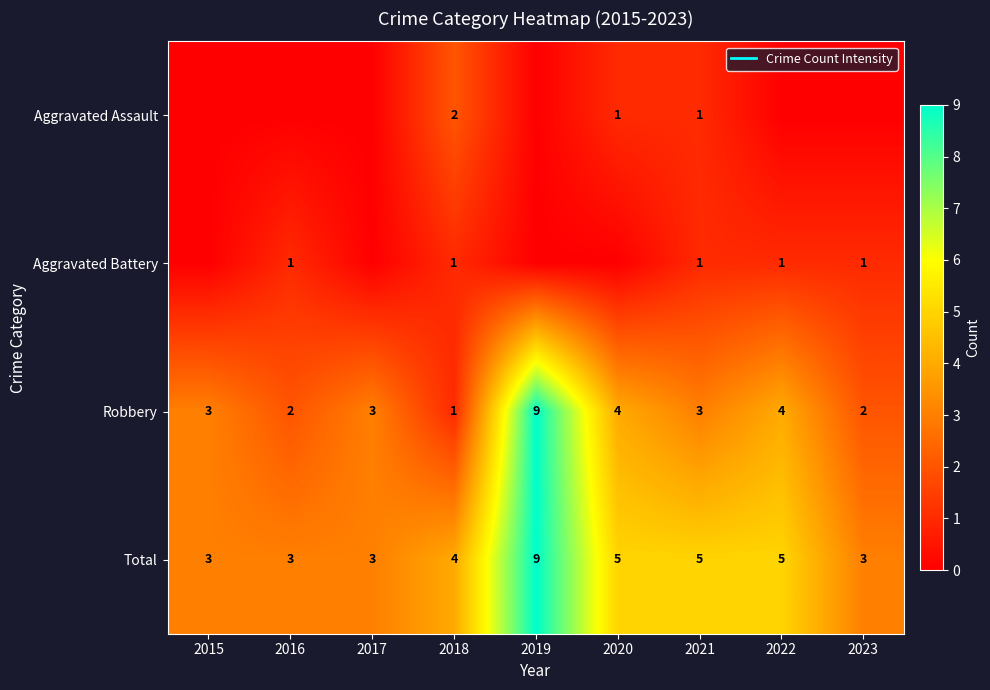

Rank the series at 2020 from lowest to highest value.

Aggravated Battery, Aggravated Assault, Robbery, Total